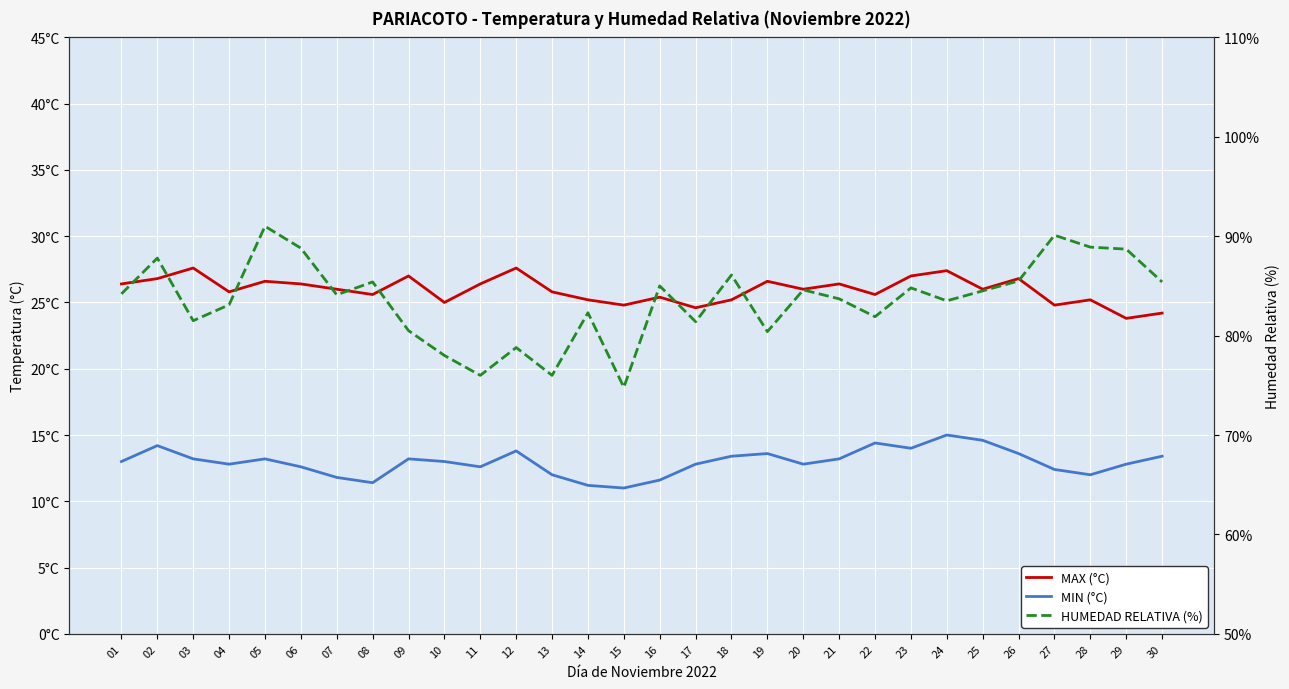

What is the maximum value shown in the chart?

91.0